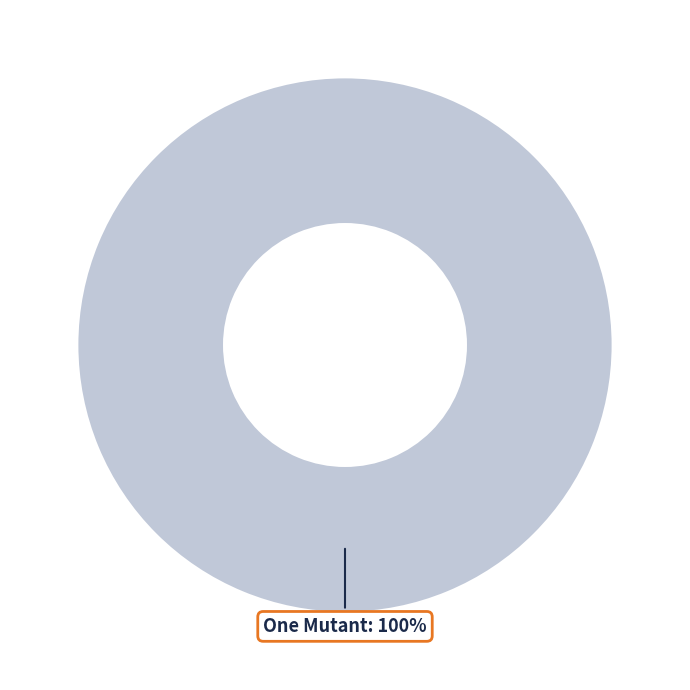

Does One Mutant represent more than half of the total?

Yes